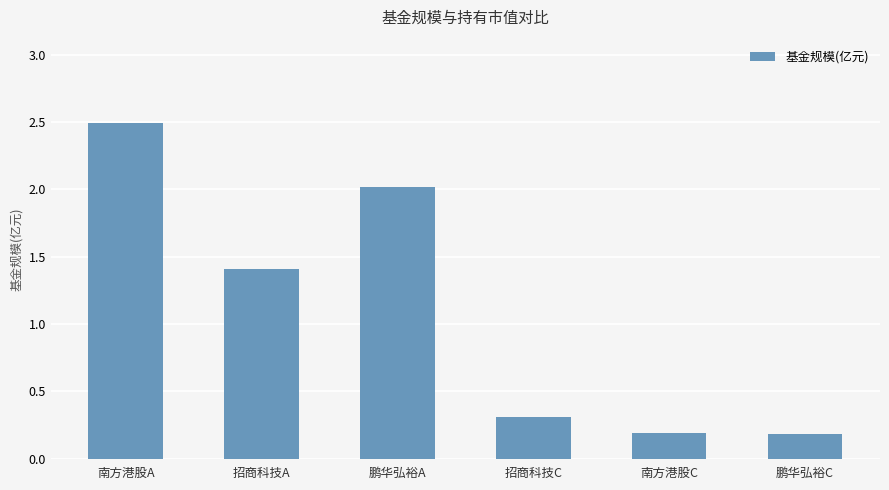

The chart shows a value of 0.2 at 鹏华弘裕C. True or false?

True